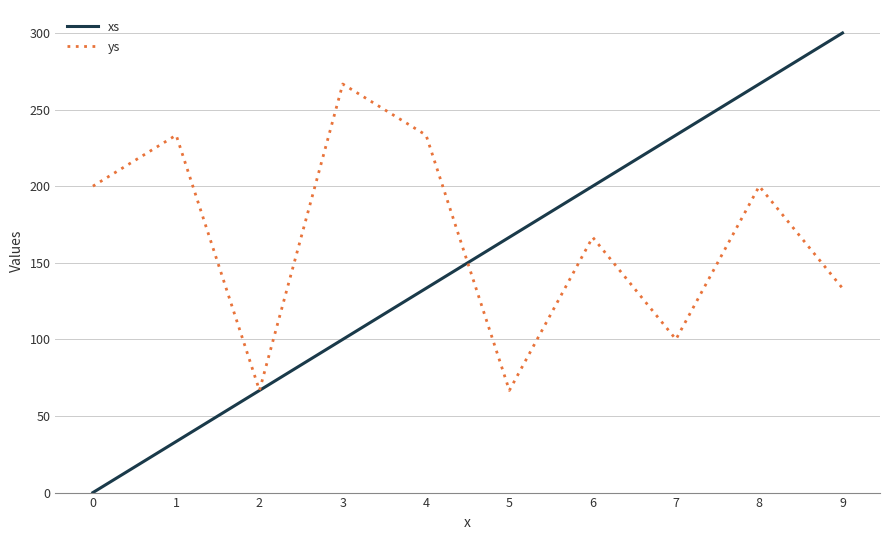

At which category is the sum across all series the highest?

8